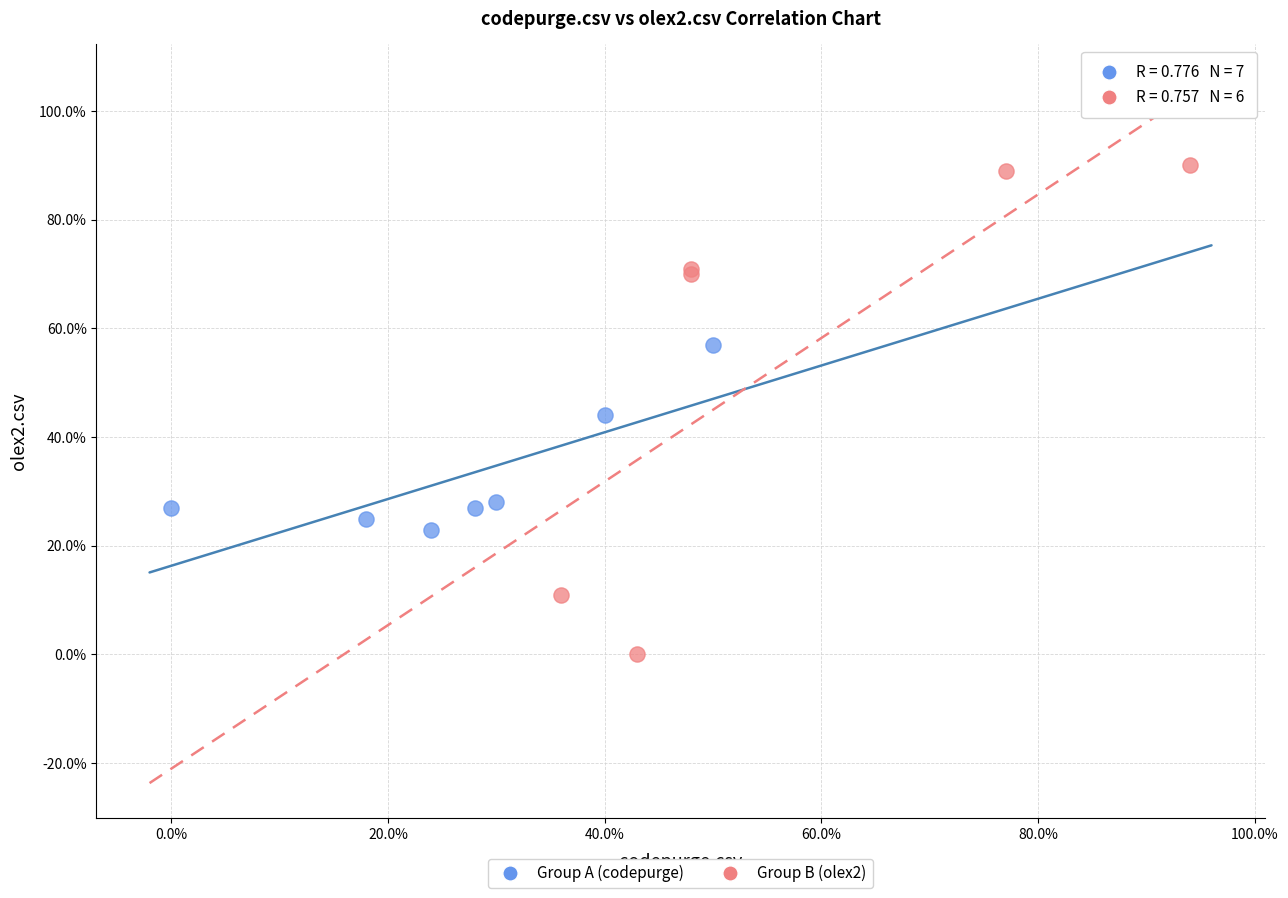

Which series reaches the maximum Y coordinate?

Group B (olex2)